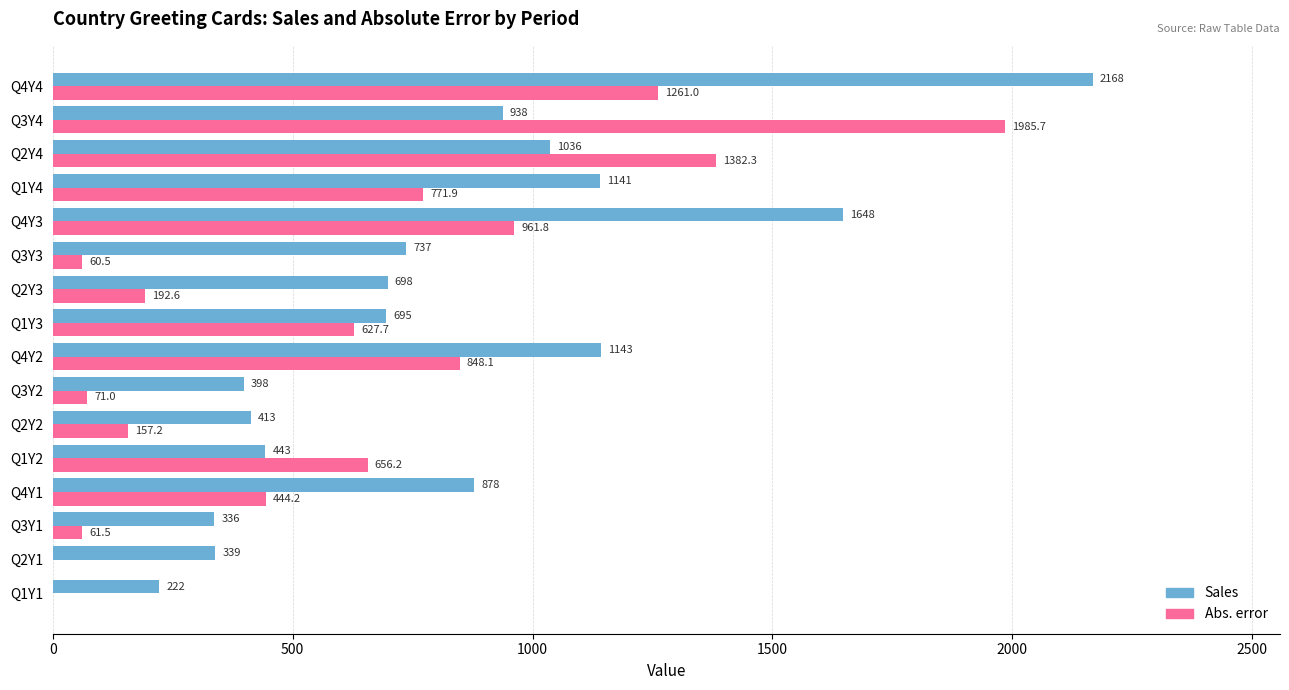

True or false: Abs. error has a value of 444.2 at Q4Y1.

True